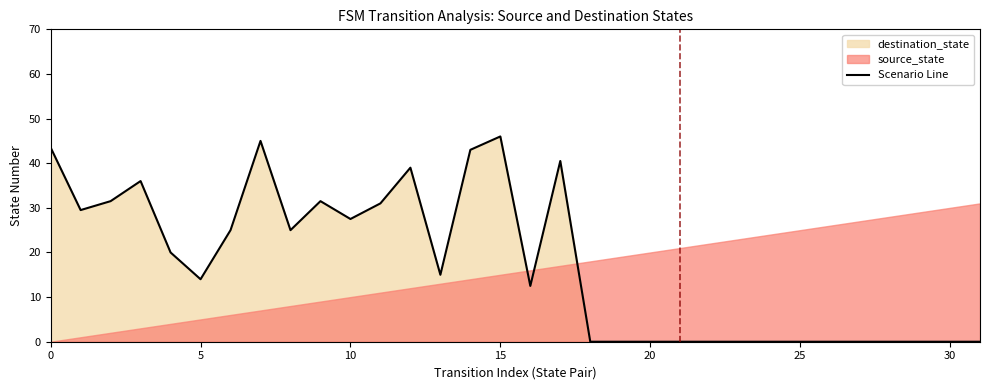

Which label corresponds to the largest value in the chart?

15